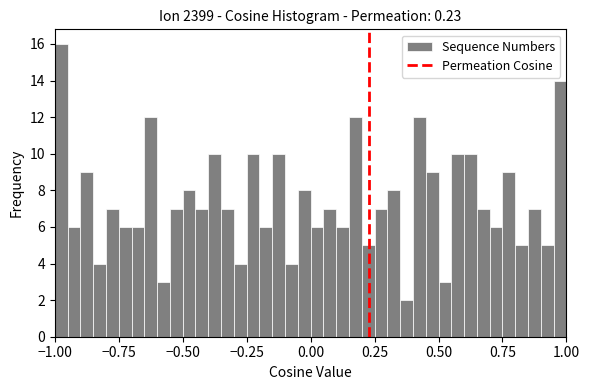

Read against the x-axis, roughly where is the centre of the tallest bar?

-0.95